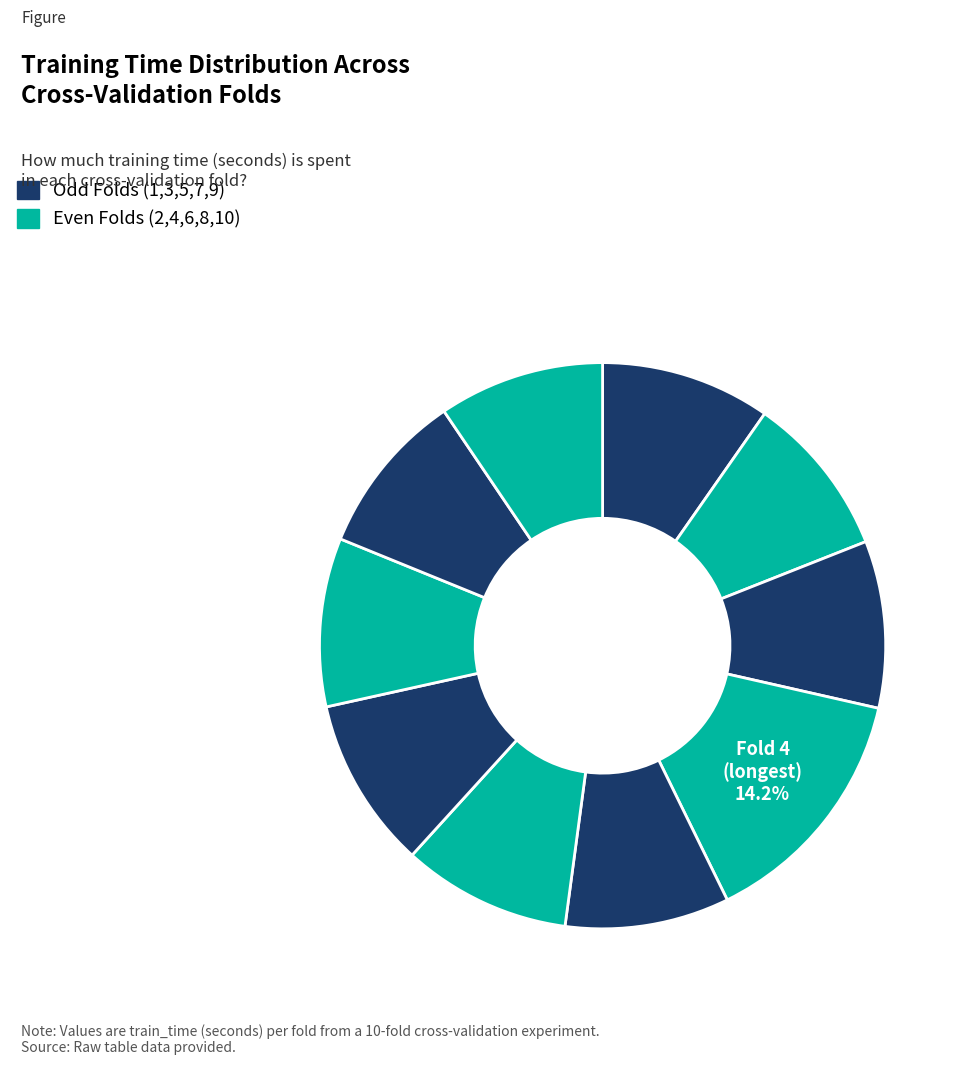

How many slices are in this pie chart?

10